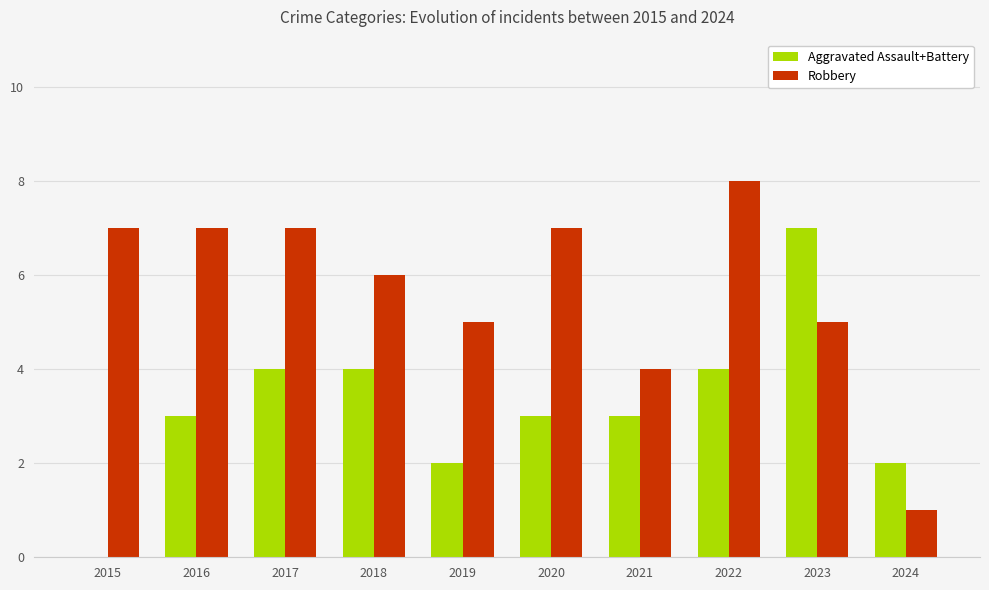

Count the number of categories in the chart.

10